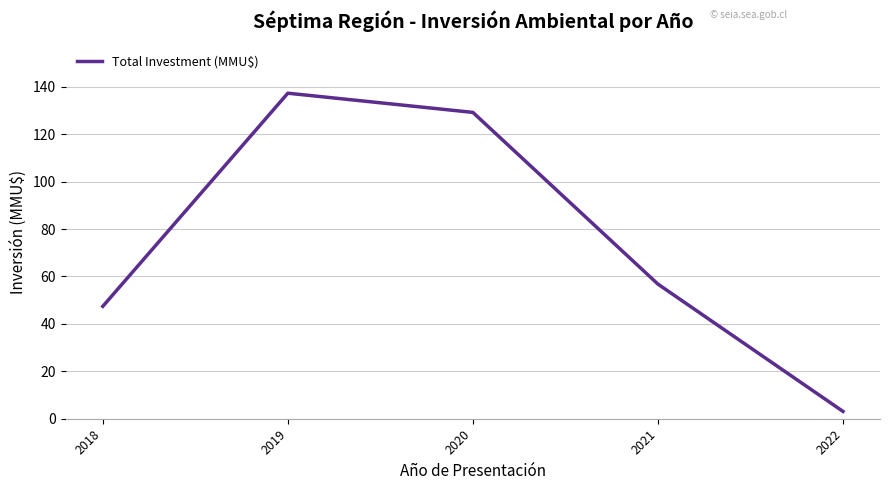

Approximately how many times larger is the value at 2021 compared to 2019?

0.4